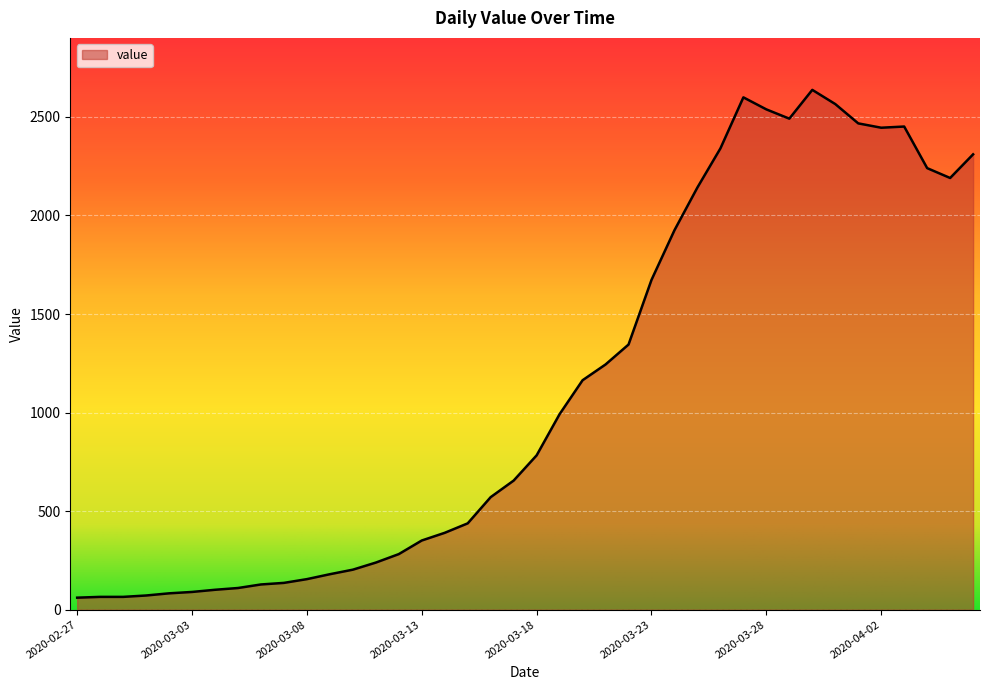

What is the difference between the maximum and minimum values?

2576